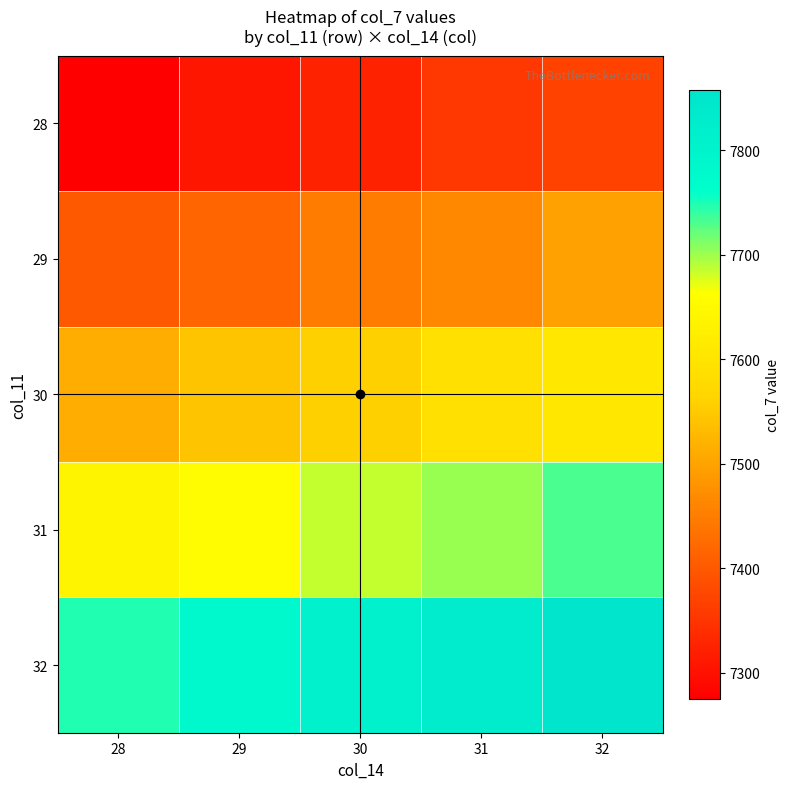

Reading right to left, list all the values displayed in this chart.

28: 32=7370	31=7354	30=7323	29=7307	28=7275
29: 32=7496	31=7465	30=7449	29=7417	28=7402
30: 32=7606	31=7591	30=7559	29=7543	28=7512
31: 32=7732	31=7701	30=7685	29=7654	28=7638
32: 32=7858	31=7827	30=7811	29=7780	28=7748